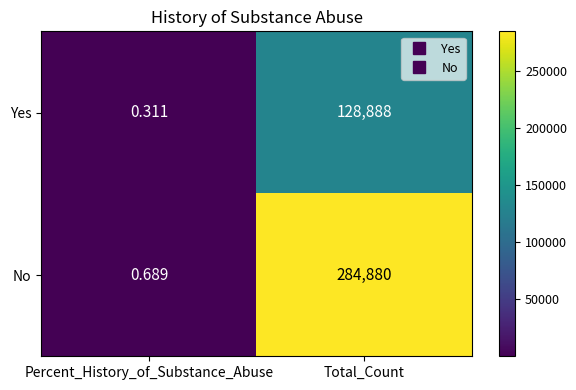

Rank the series by their maximum value, from lowest to highest.

Yes, No